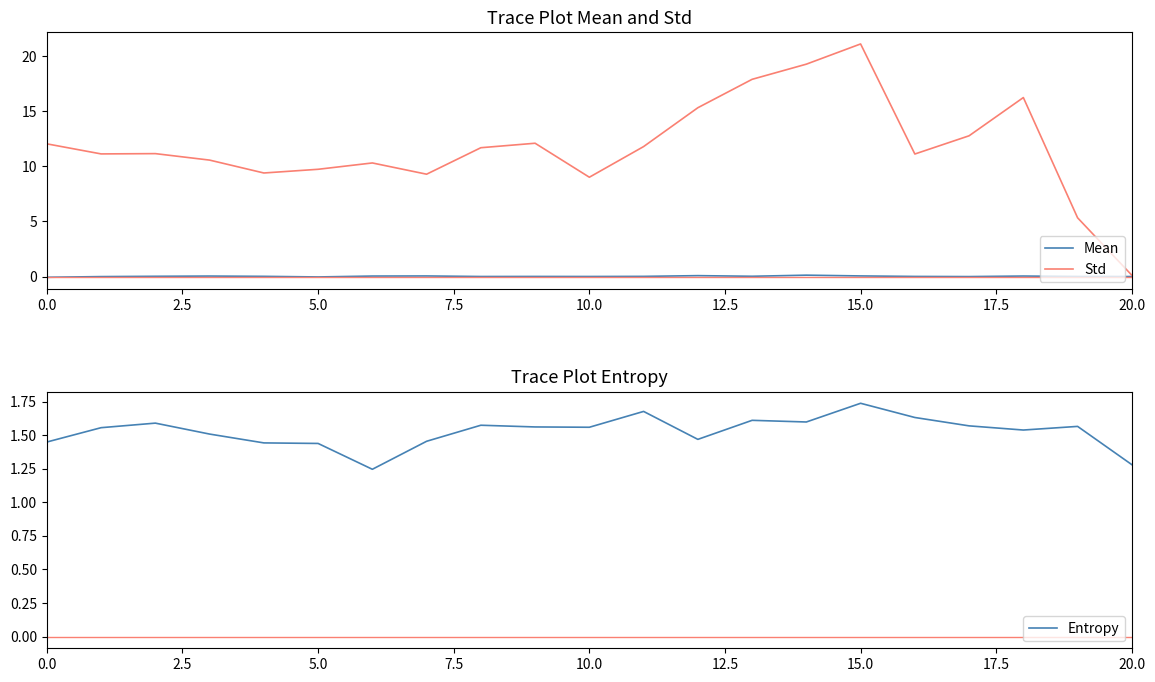

True or false: Mean has a value of 0.0 at 9.

True